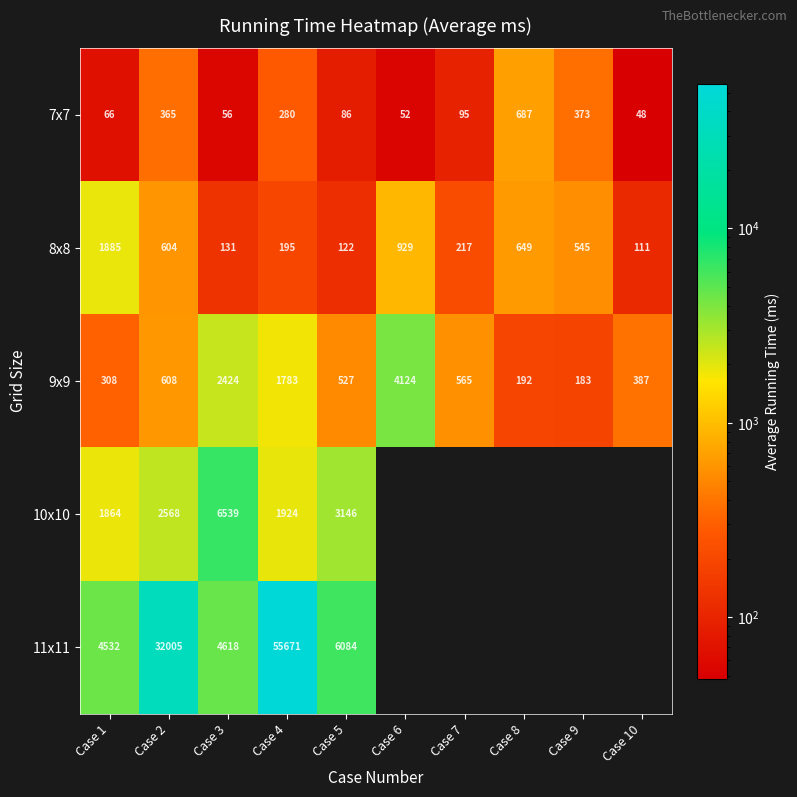

Which has a higher value, Case 7 or Case 1?

Case 7